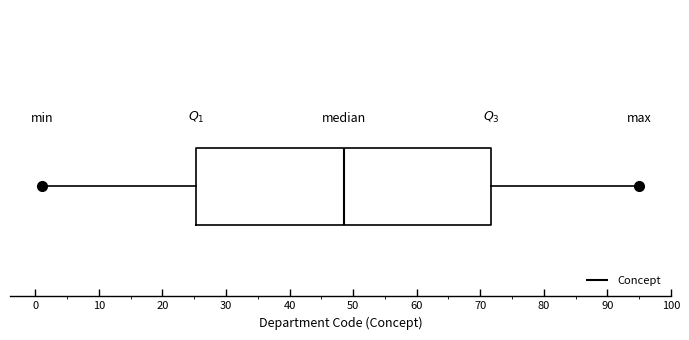

Where does the median line of the box sit on the x-axis? The values are not printed on the chart, so give them approximately, as read against the axis.

49